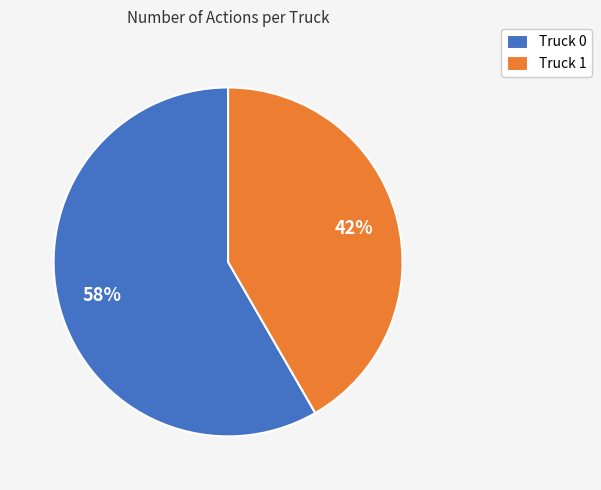

Count the number of slices in the pie.

2